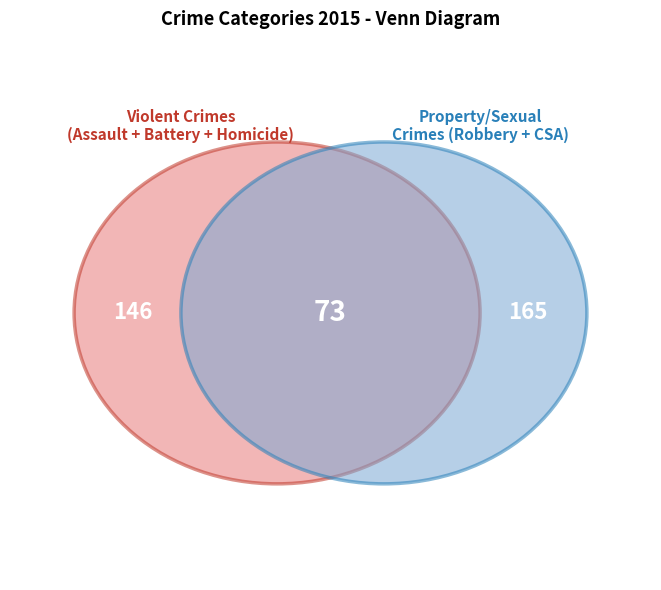

To the nearest percent, what portion does Criminal Sexual Assault represent?

5%